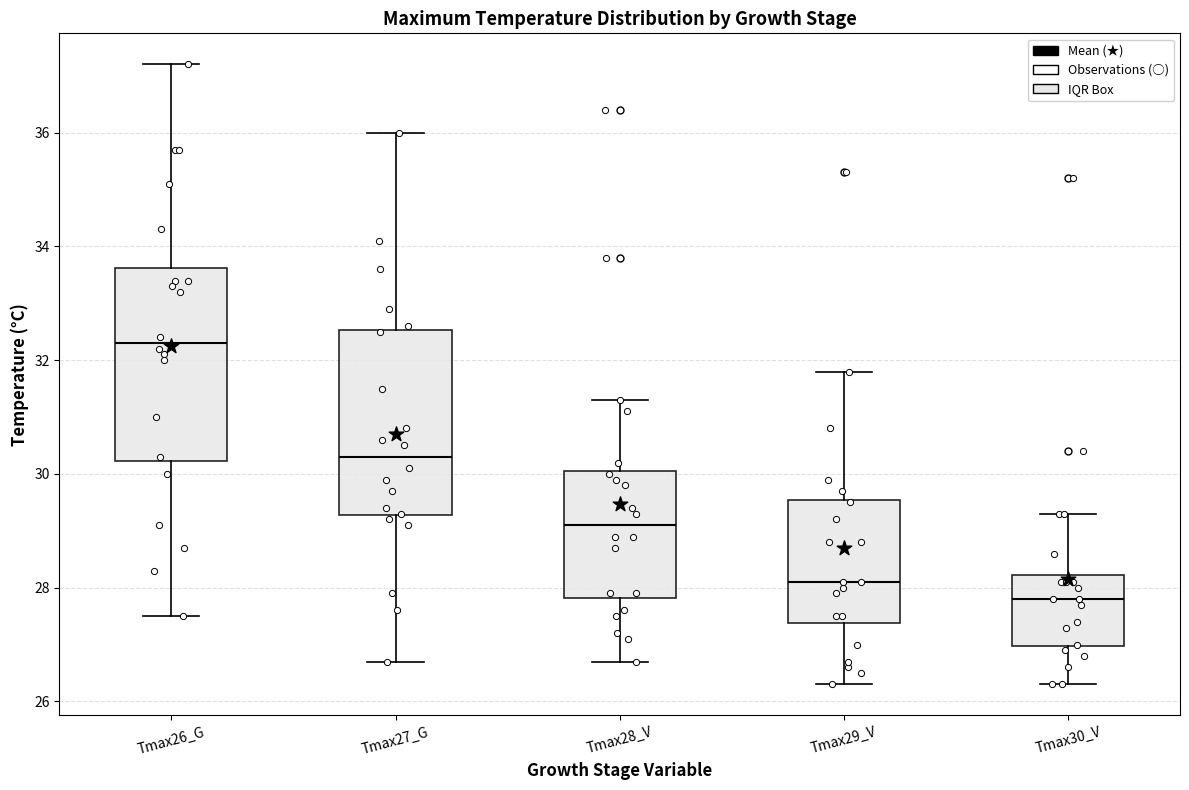

Which box's median line is the highest?

Tmax26_G